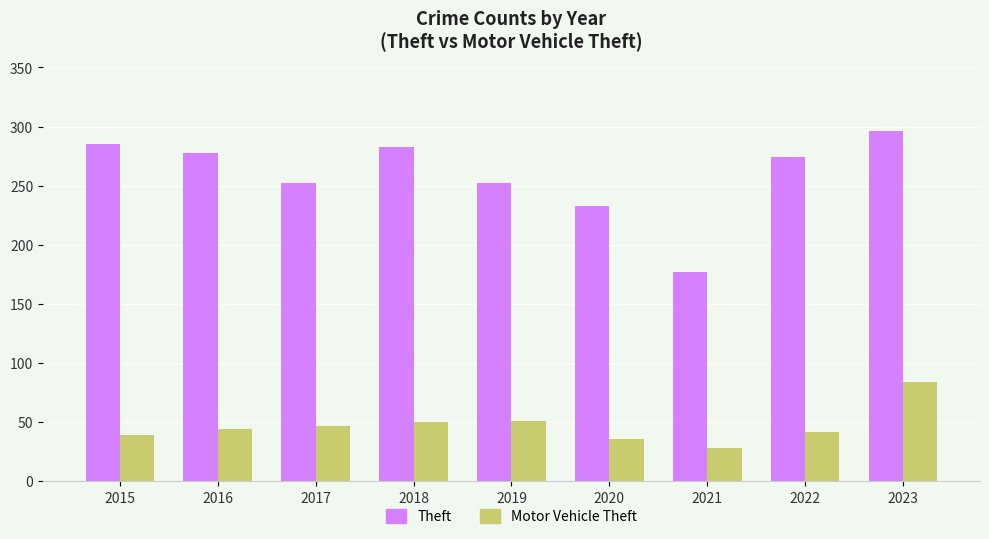

Which category has the lowest value in the Theft series?

2021